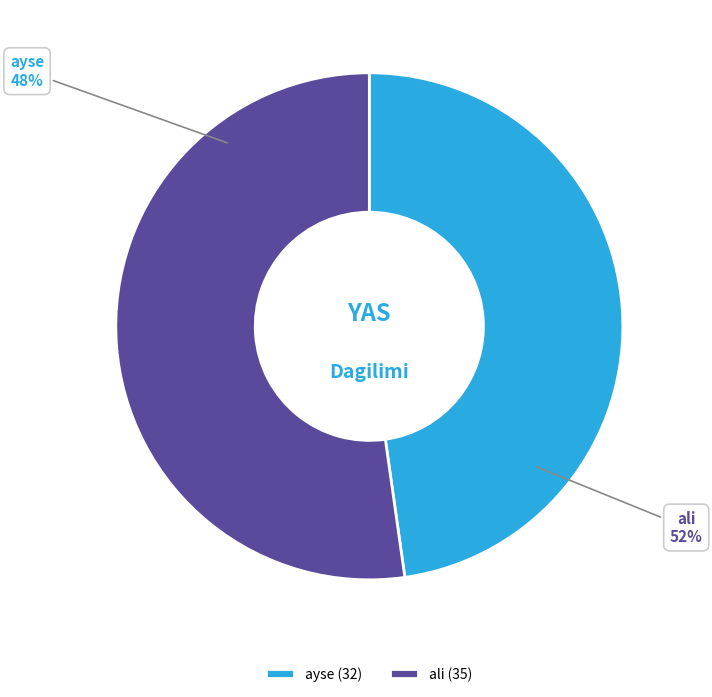

Approximately how many times larger is the value at ayse compared to ali?

0.9